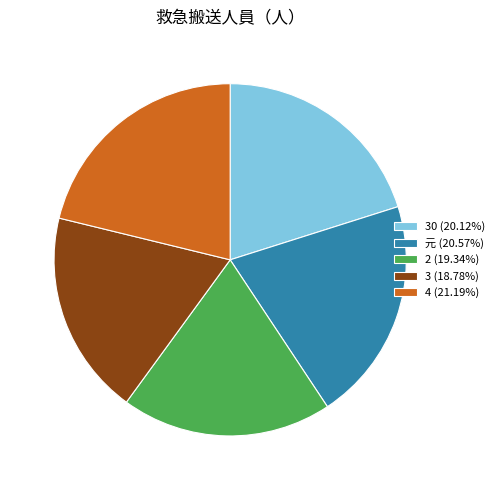

How many slices are in this pie chart?

5